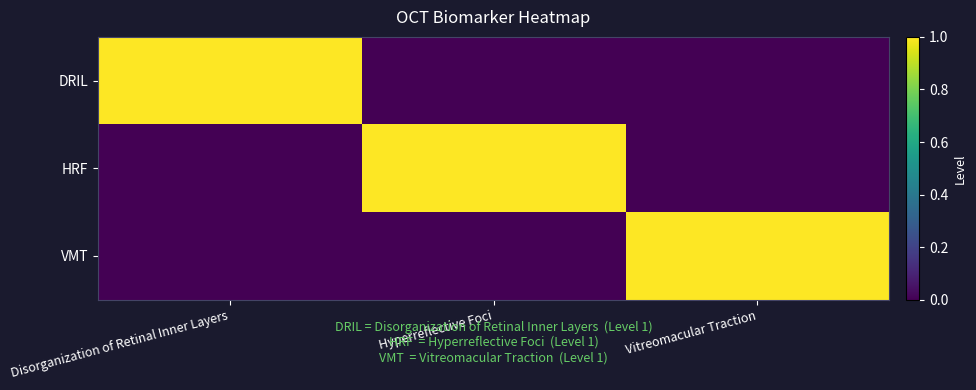

Reading left to right, what are all the values shown in this chart?

DRIL: Disorganization of Retinal Inner Layers=1	Hyperreflective Foci=0	Vitreomacular Traction=0
HRF: Disorganization of Retinal Inner Layers=0	Hyperreflective Foci=1	Vitreomacular Traction=0
VMT: Disorganization of Retinal Inner Layers=0	Hyperreflective Foci=0	Vitreomacular Traction=1